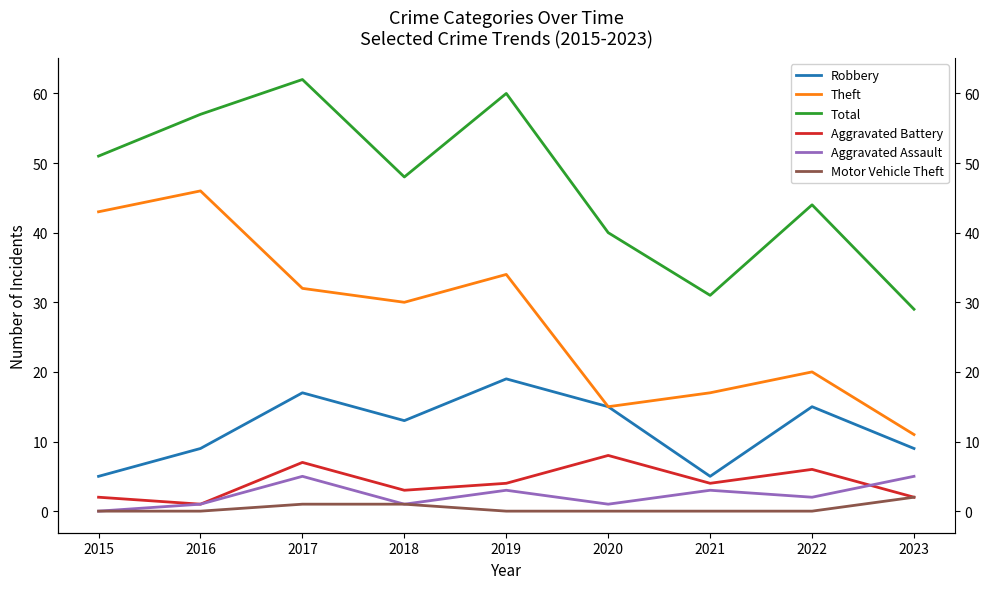

Does the chart display data point markers on the line(s)?

No